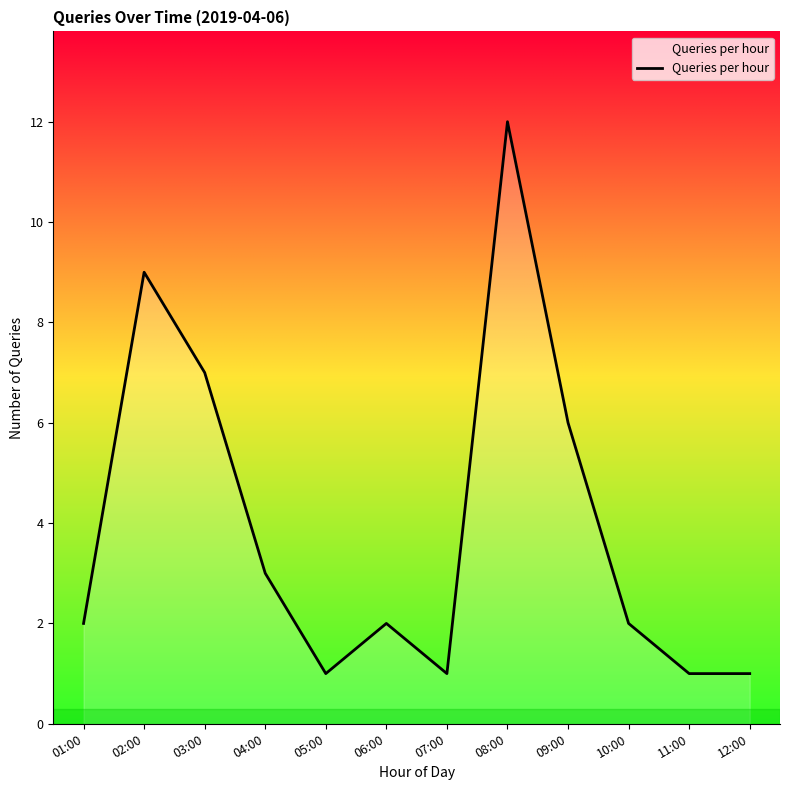

What is the change in value from 08:00 to 09:00?

-6